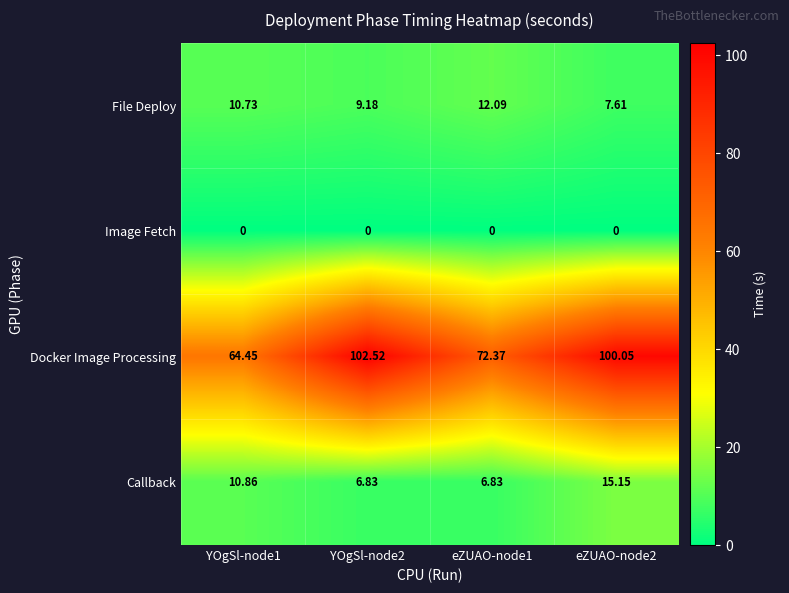

Is the value of File Deploy at eZUAO-node2 greater than the value of Docker Image Processing at YOgSl-node2?

No